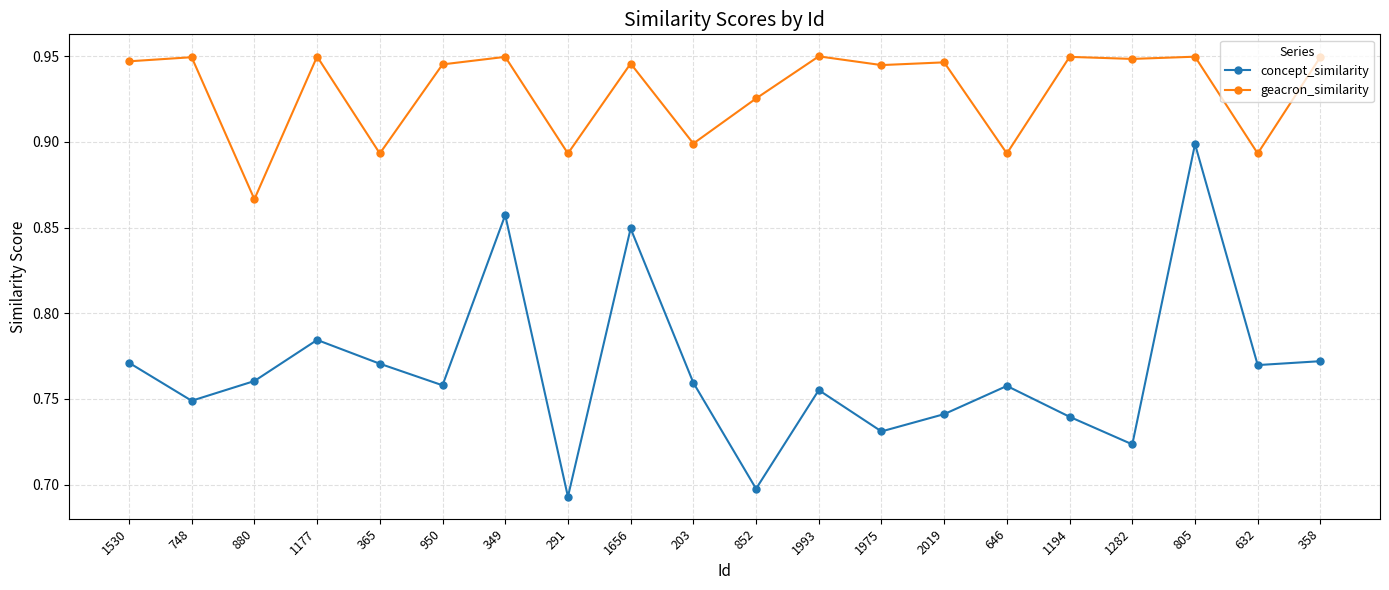

What is the spread (max minus min) of values at 291?

0.2